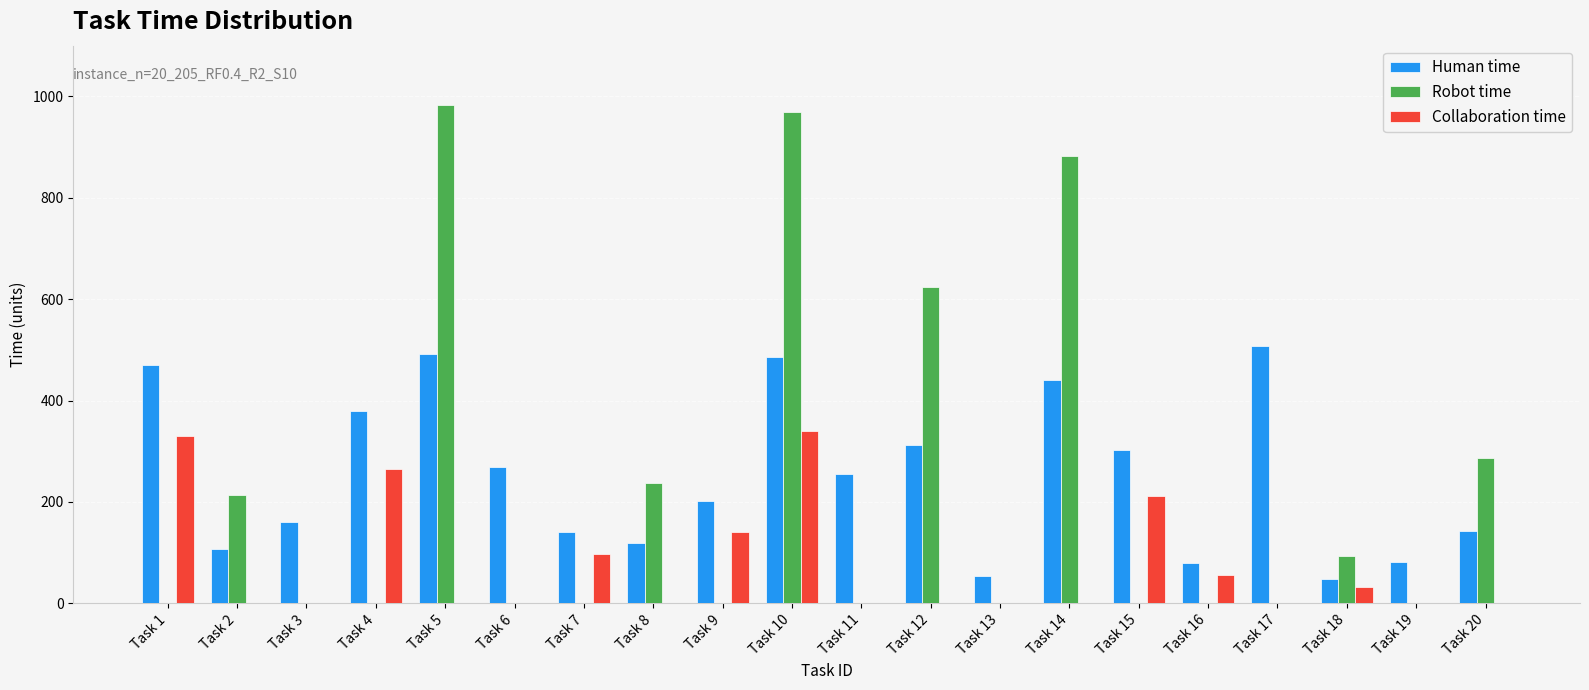

What is the total value across all series at Task 19?

81